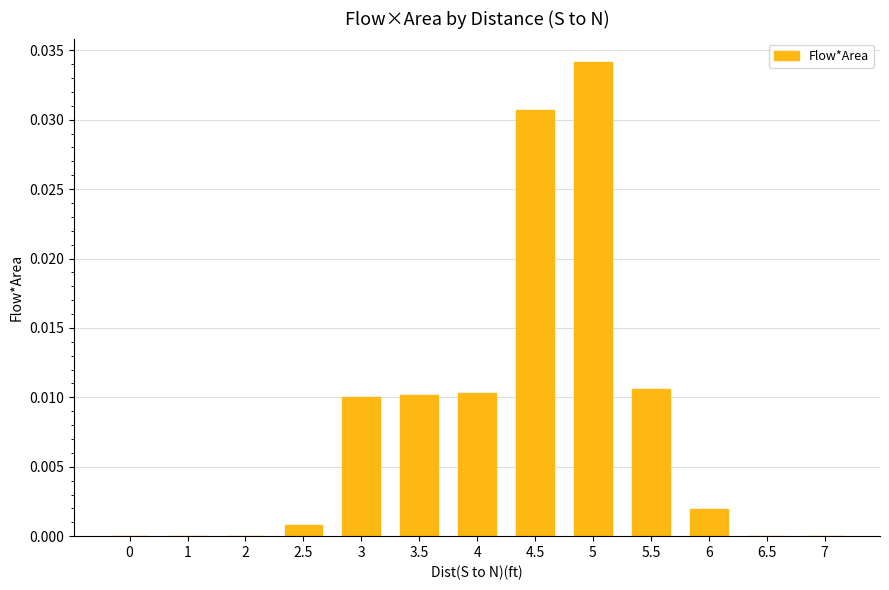

Which has a higher value, 7 or 6?

6